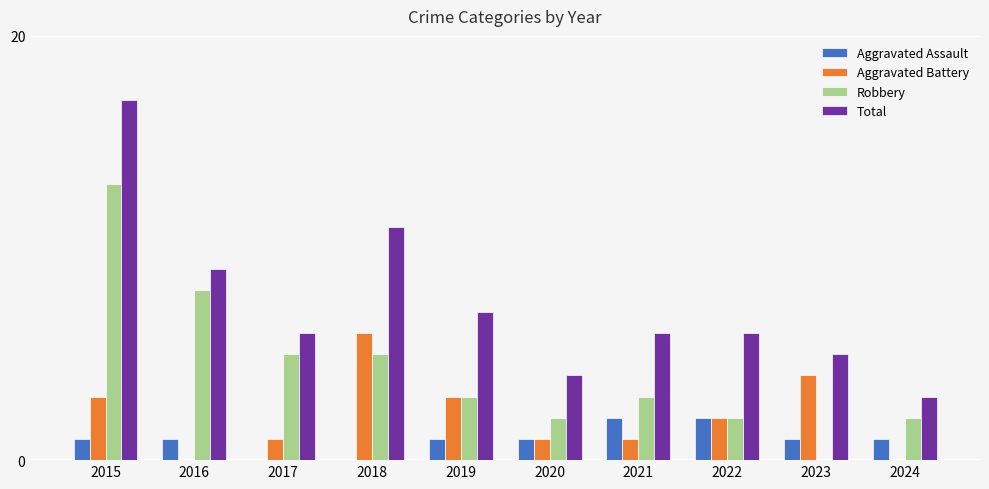

What is the total value across all series at 2024?

6